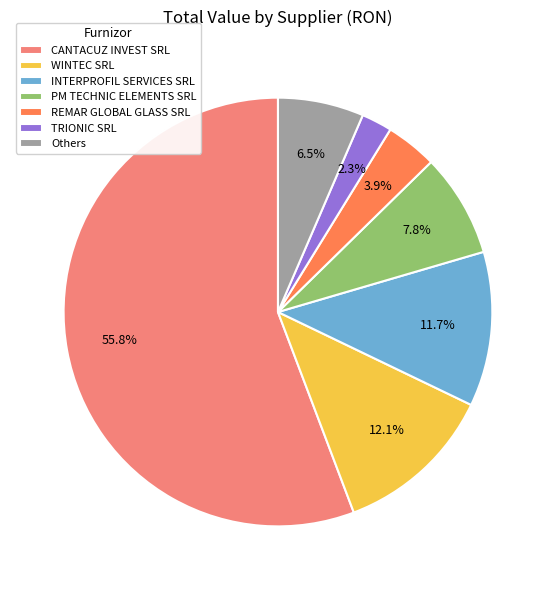

Which category has the smallest portion of the pie?

TRIONIC SRL